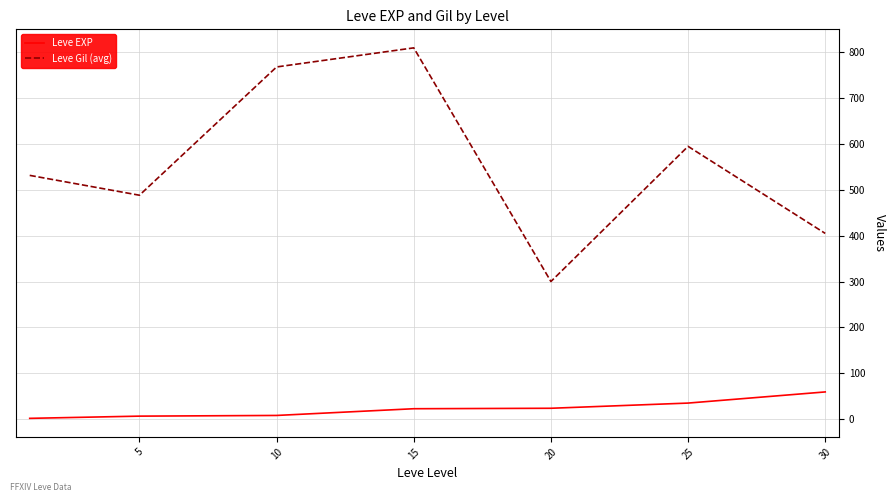

How many lines are shown in the chart?

2